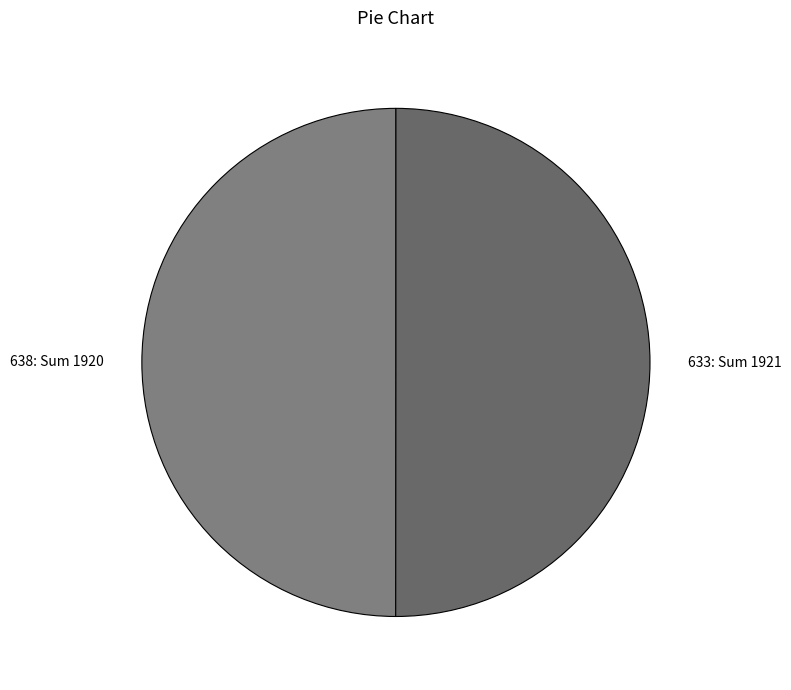

True or false: 638 accounts for 50% of the total.

True